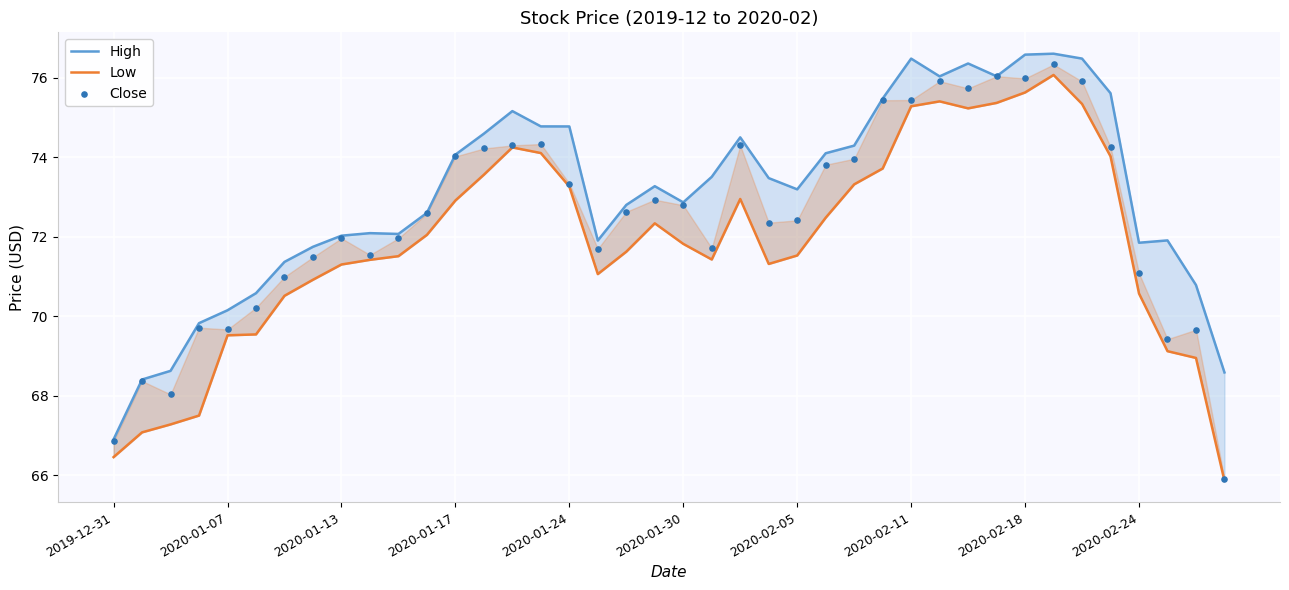

What is the total value across all series at 25?

220.4